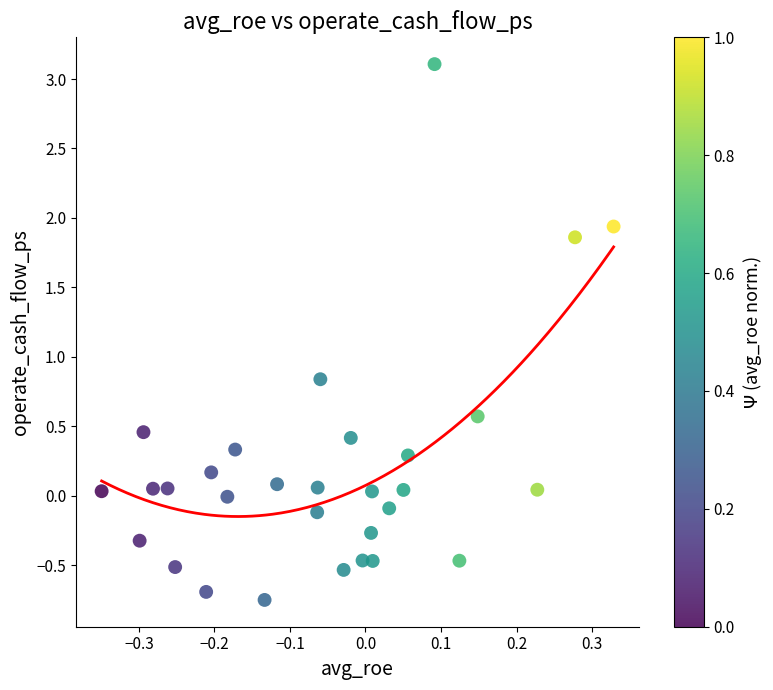

What Y value in the scatter plot is closest to 1?

0.8